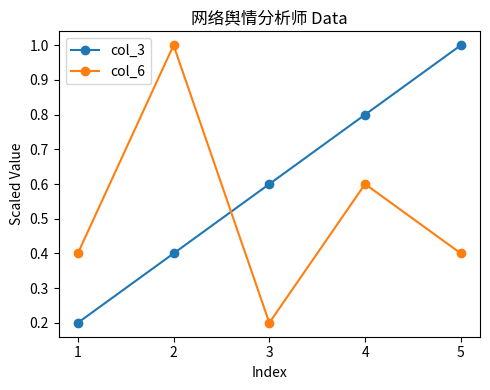

What is the sum of all col_6 values?

2.6